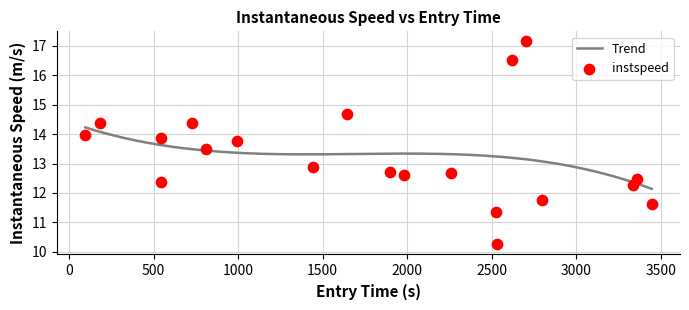

What is the highest value of the Trend series?

14.2